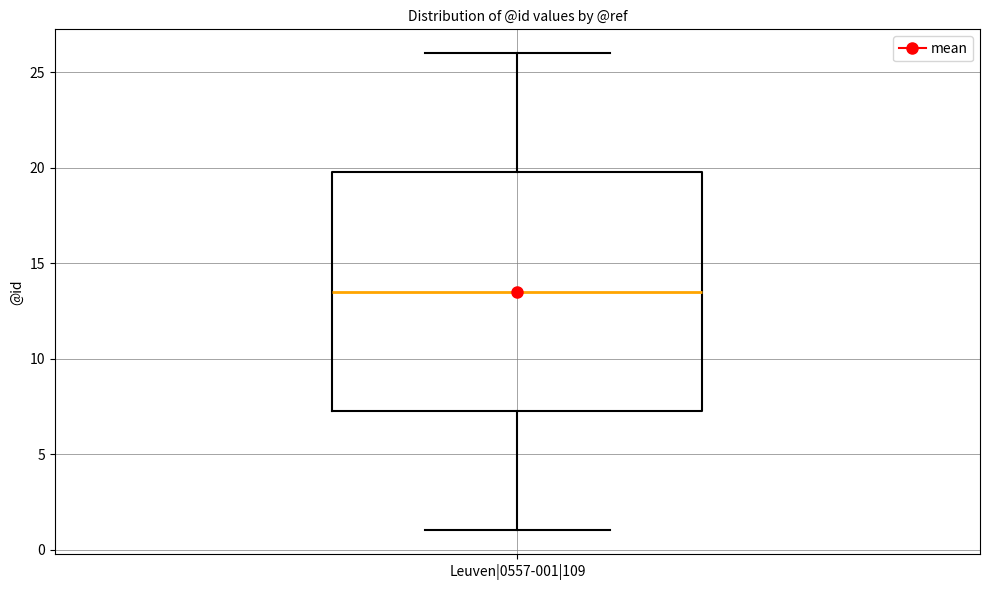

Transcribe this box plot: give where the median line is, the range the box spans, and where the two whiskers end, as read against the y-axis. The values are not printed on the chart, so give them approximately, as read against the axis.

median 13.5, box 7.5 to 20.0, whiskers 1.0 to 26.0